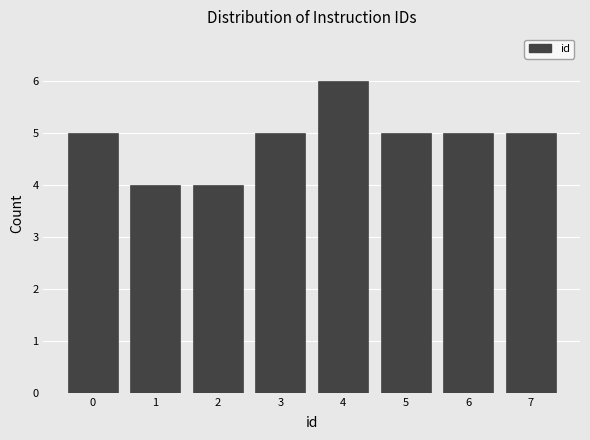

Reading left to right, list every bar in this chart as the range it spans on the x-axis followed by its height. The values are not printed on the chart, so give them approximately, as read against the axis.

-0.5 to 0.5: 5
0.5 to 1.5: 4
1.5 to 2.5: 4
2.5 to 3.5: 5
3.5 to 4.5: 6
4.5 to 5.5: 5
5.5 to 6.5: 5
6.5 to 7.5: 5